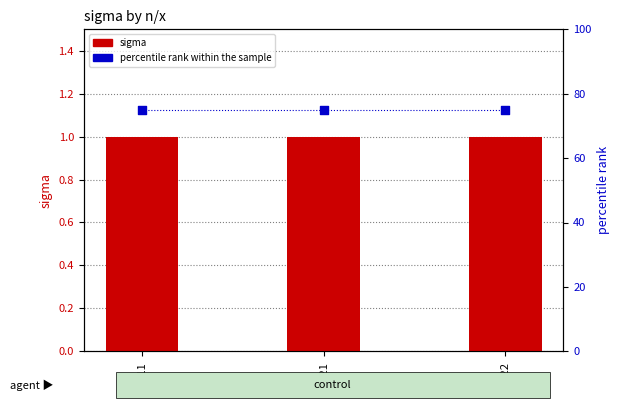

Is the value of percentile rank within the sample at E11 greater than the value of sigma at E11?

Yes